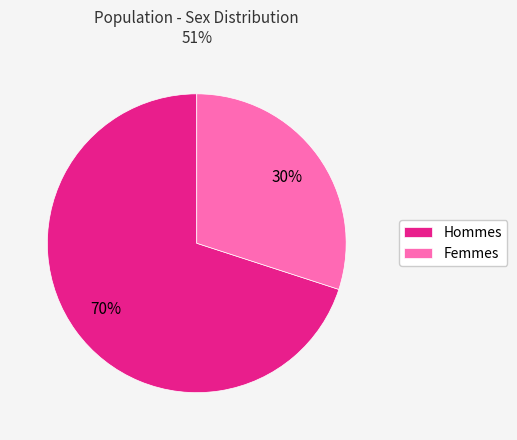

What percentage is the Femmes slice, to the nearest percent?

30%